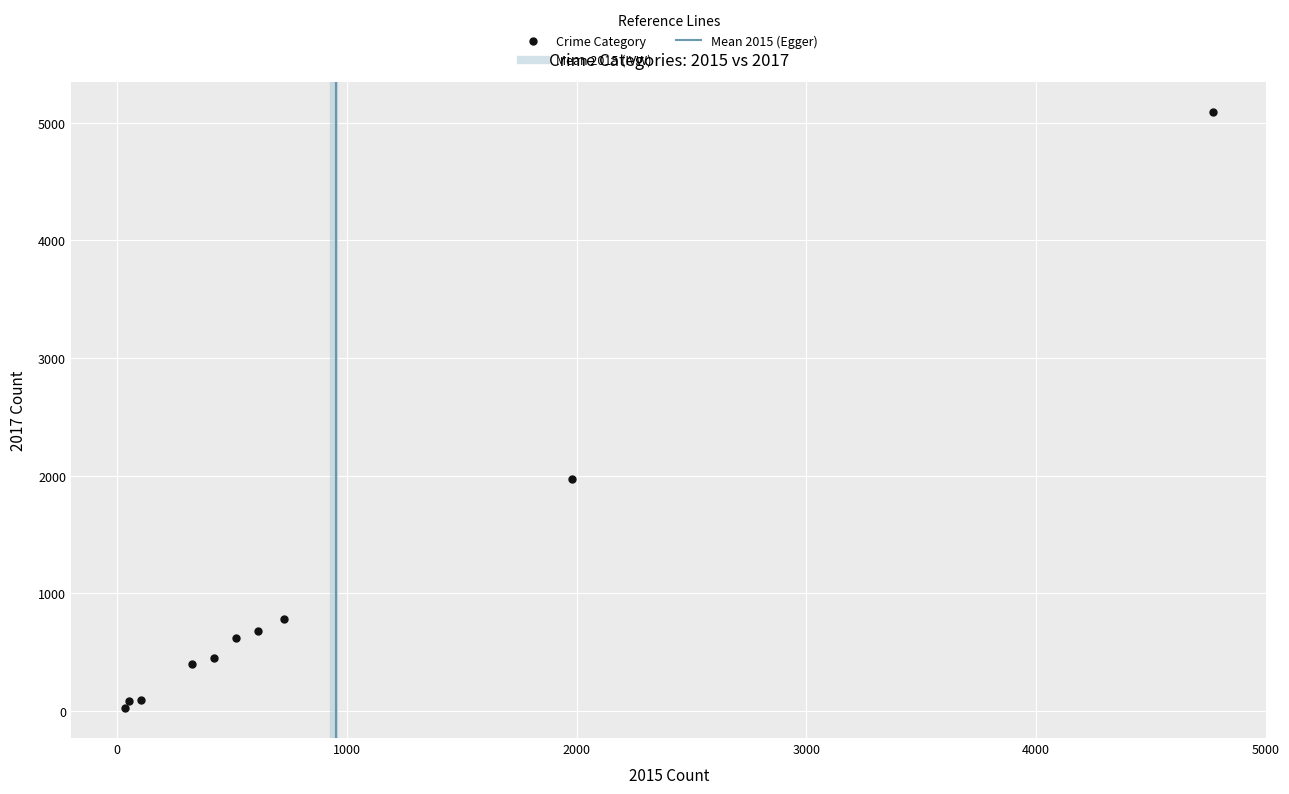

What is the range of X values (max minus min)?

4735